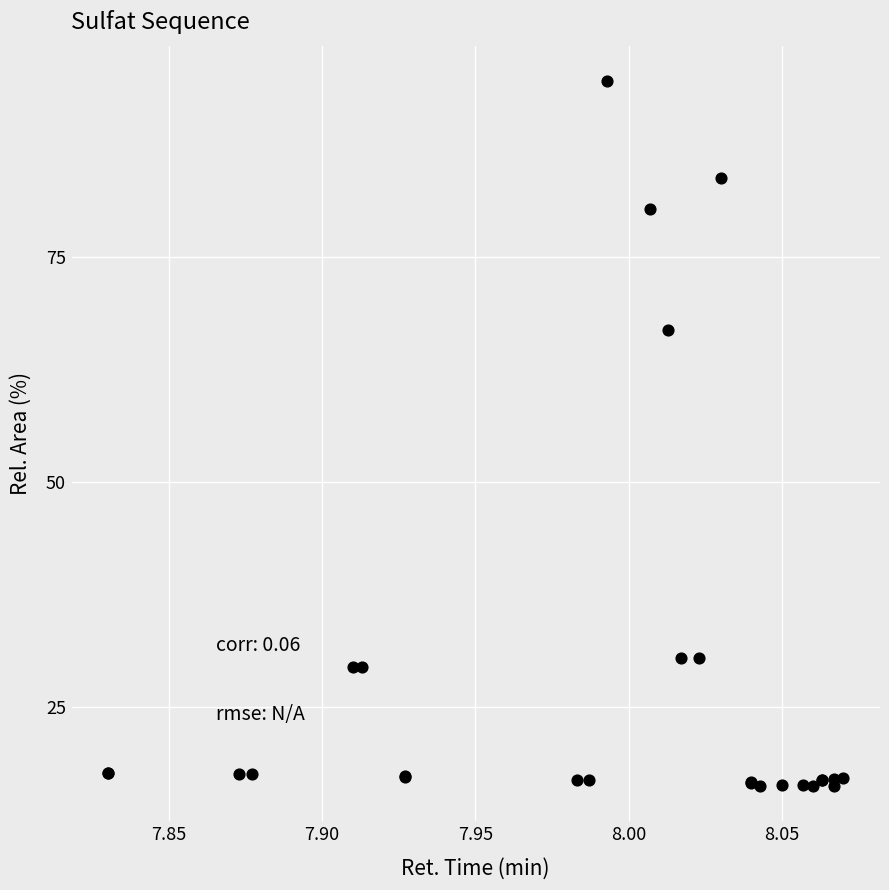

What Y value in the scatter plot is closest to 55?

66.9